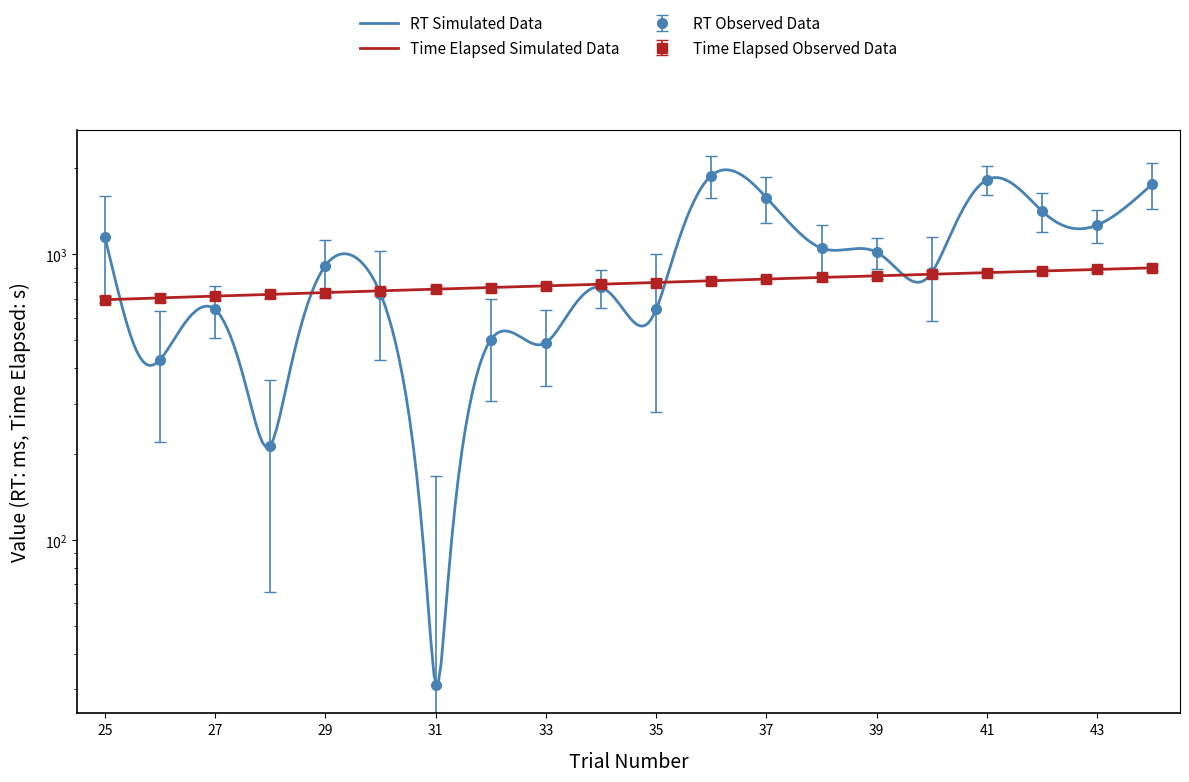

How many values in the time_elapsed_smooth series exceed 797?

10